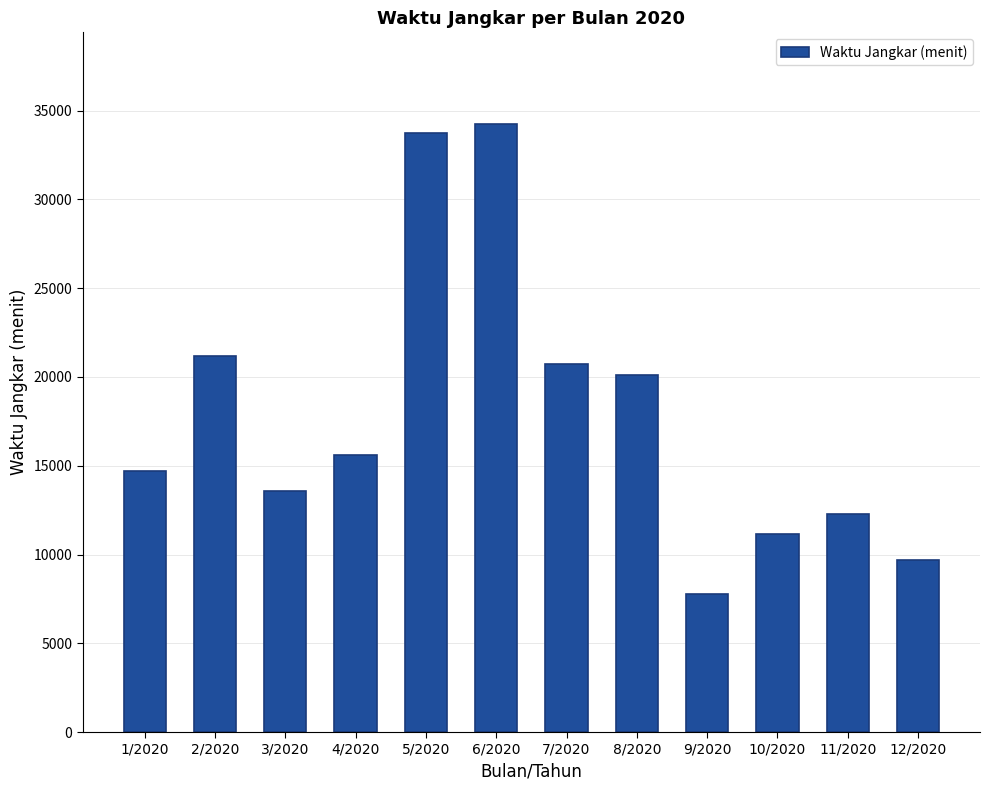

What is the greatest value displayed?

34275